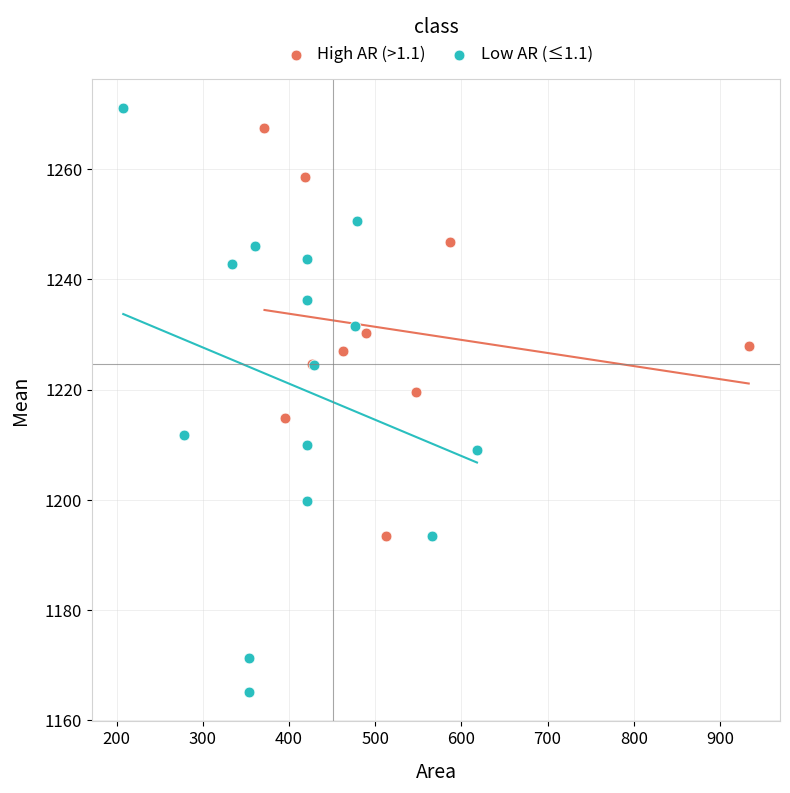

Which series has the widest spread of Y values?

Low AR (≤1.1)